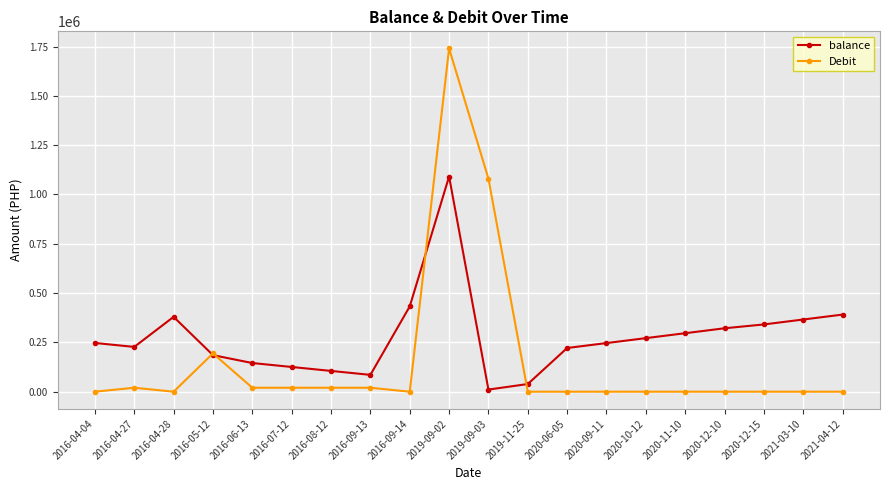

The value of balance at 2020-11-10 is 296542.7. True or false?

True